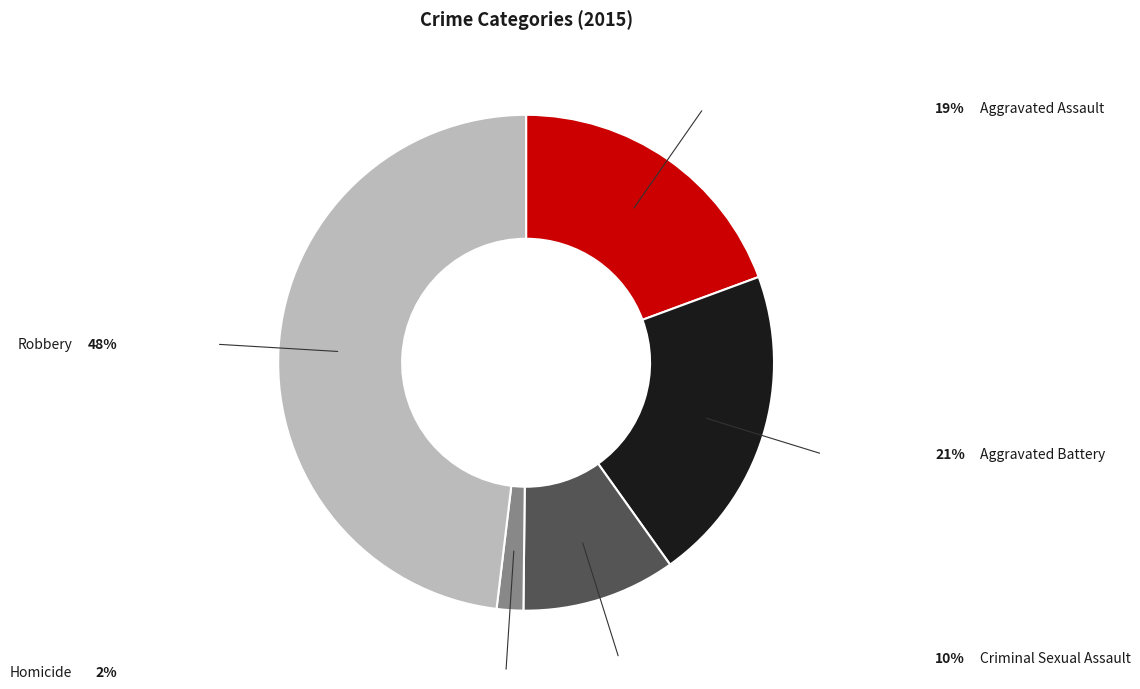

Count the number of slices in the pie.

5